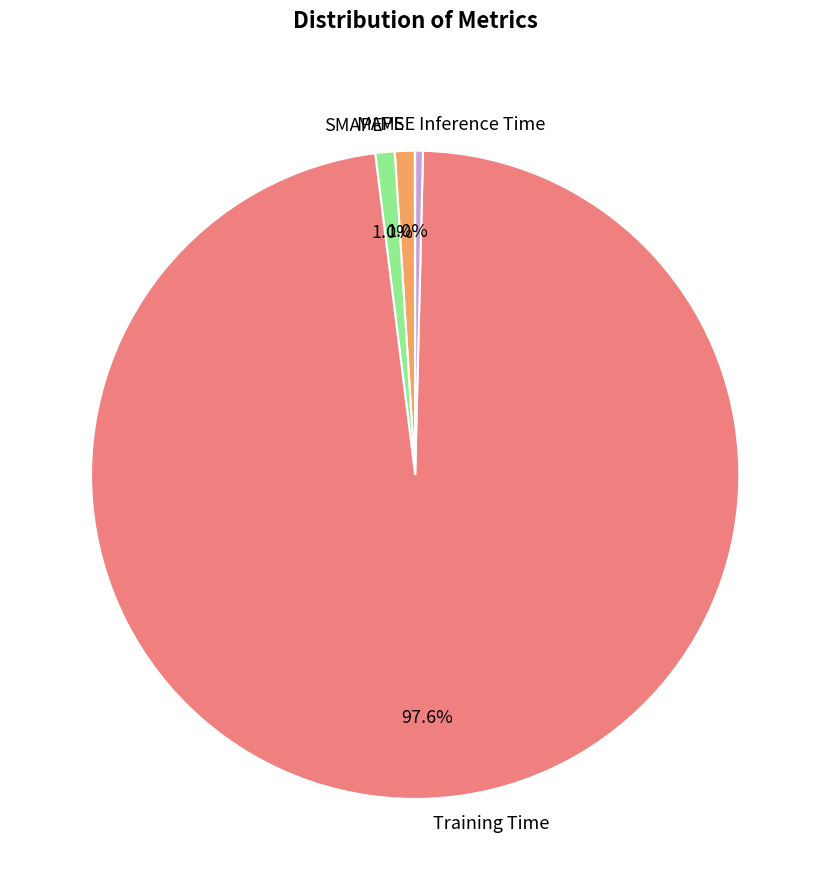

What portion of the pie excludes SMAPE?

99.0%